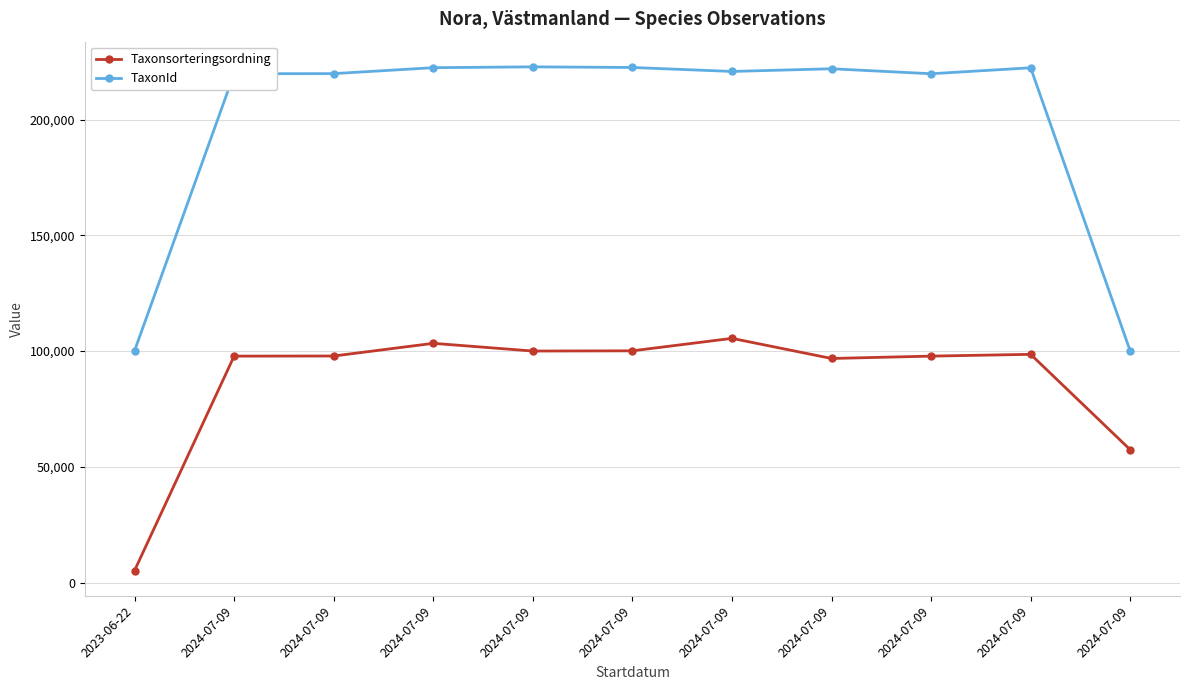

What is the sum of all Taxonsorteringsordning values?

960548